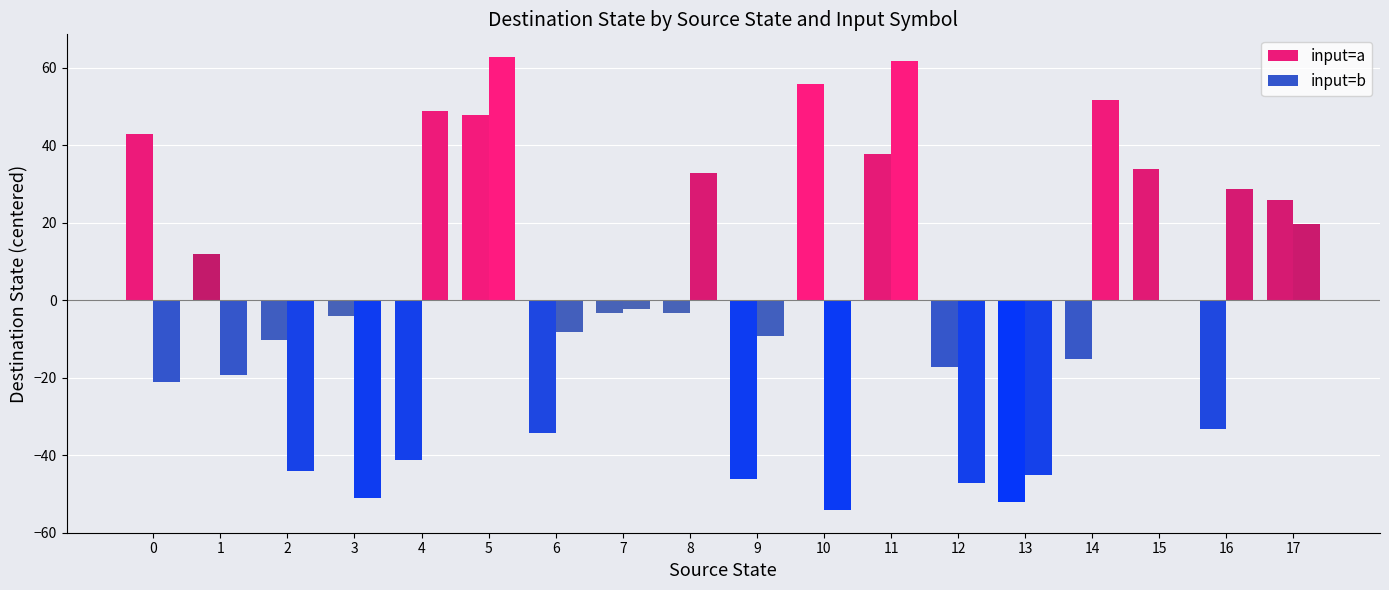

How many data points in input=b are above -2?

8